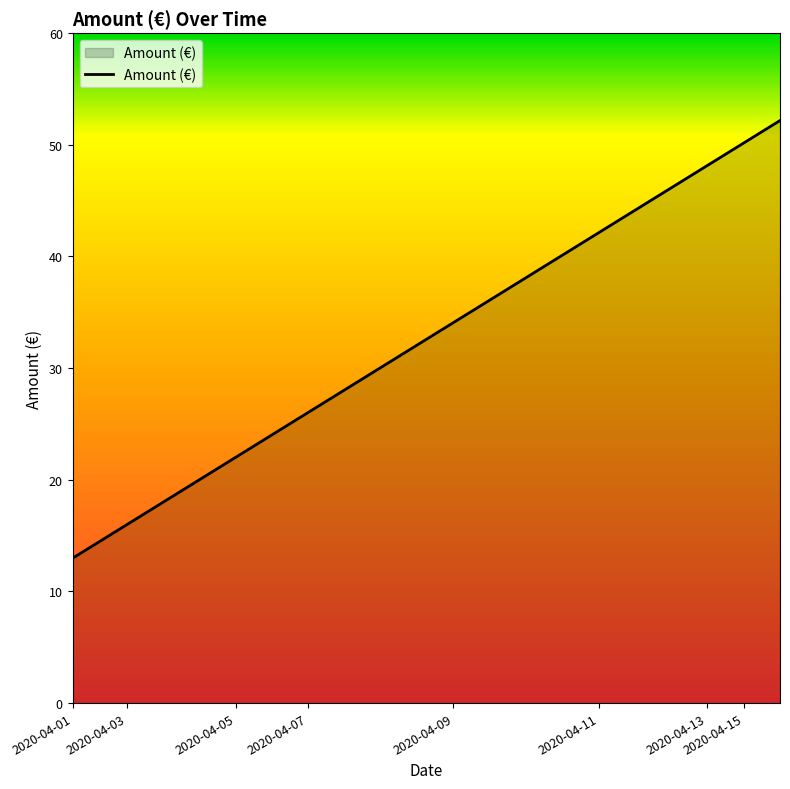

What is the maximum value shown in the chart?

51.9